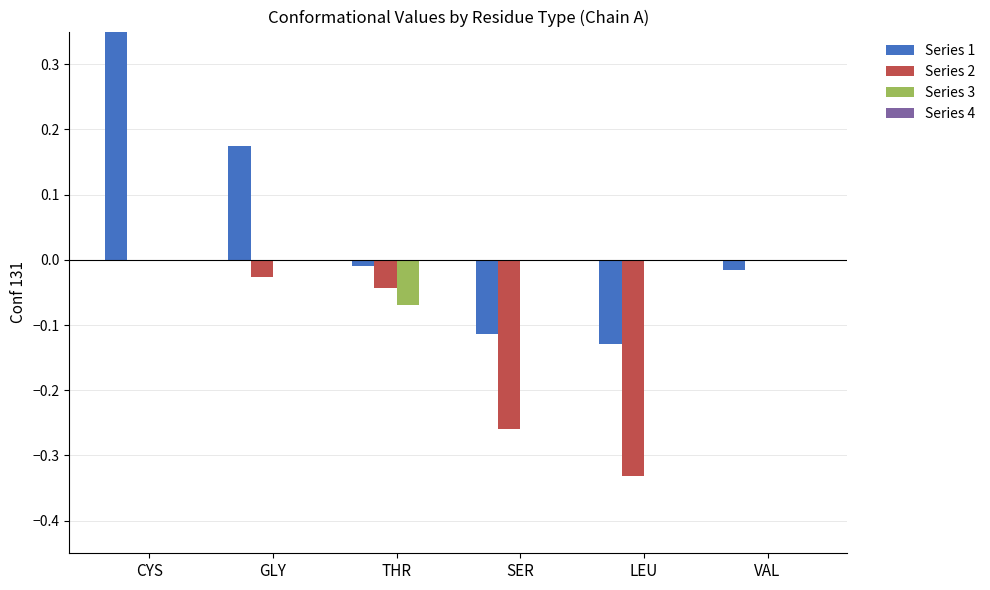

Which has a higher value, GLY or LEU?

GLY